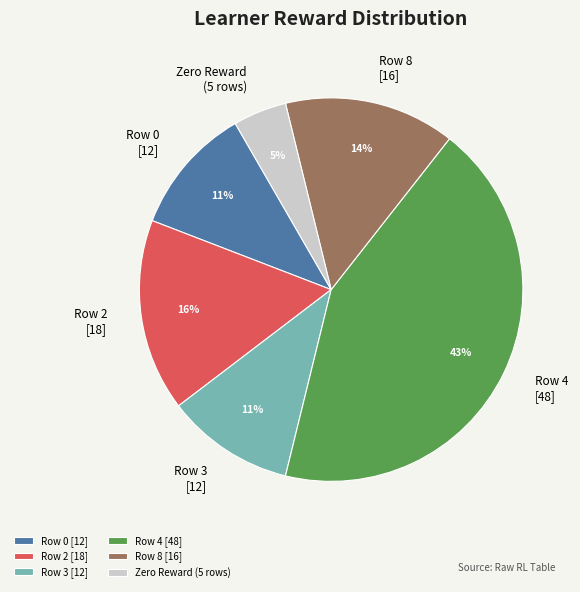

Combined, do Row 4 [48] and Row 3 [12] account for over 50%?

Yes